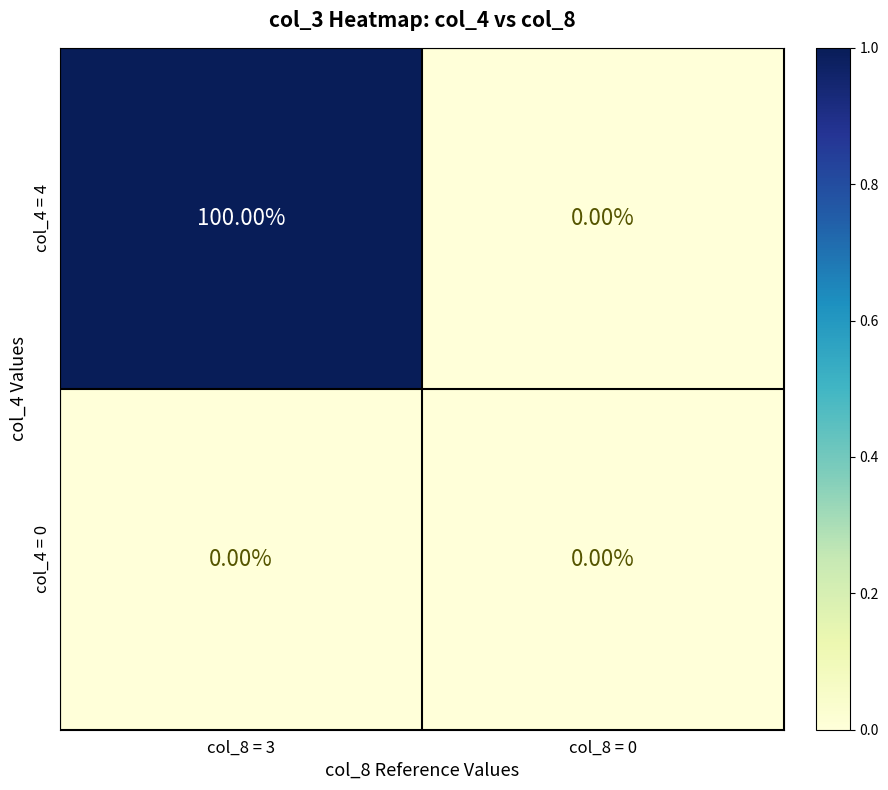

List the series in order of their overall mean, highest first.

col_4 = 4, col_4 = 0